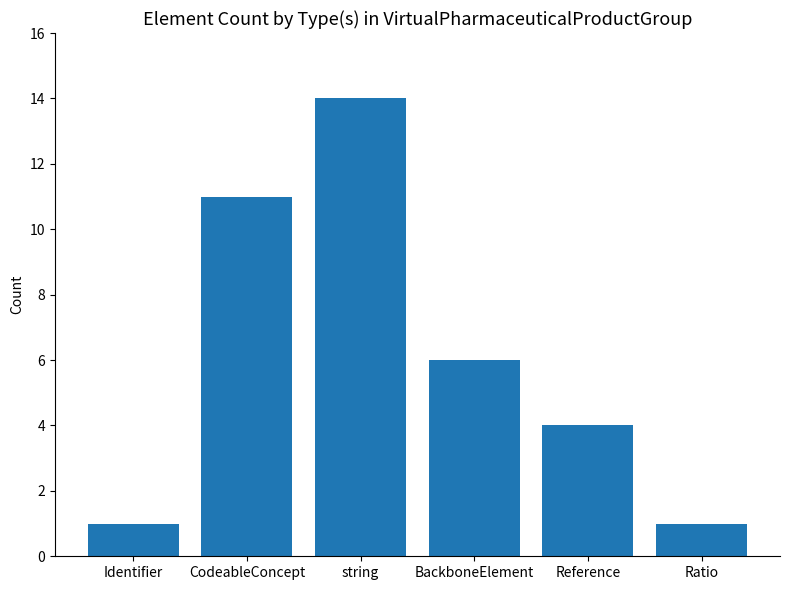

What is the greatest value displayed?

14